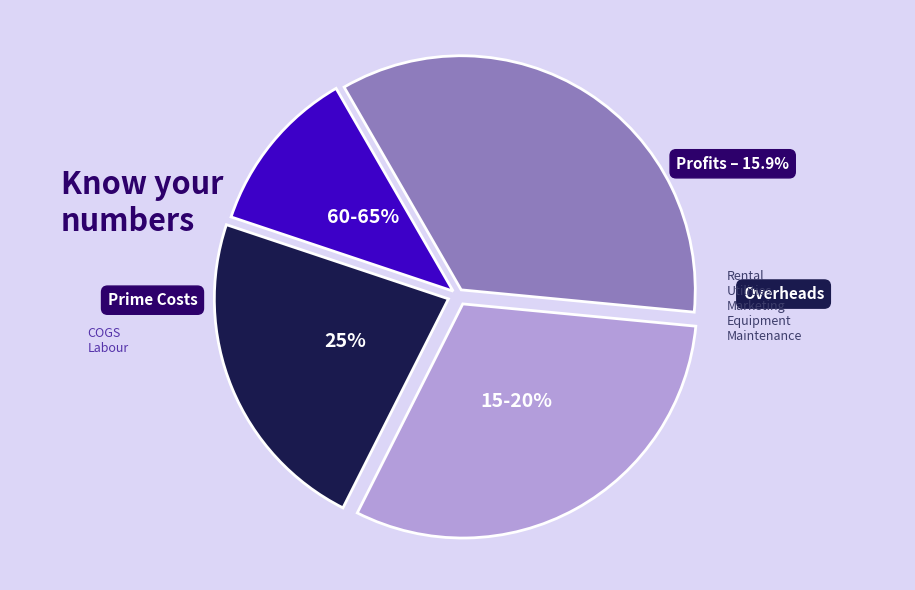

Does any single category account for the majority?

No